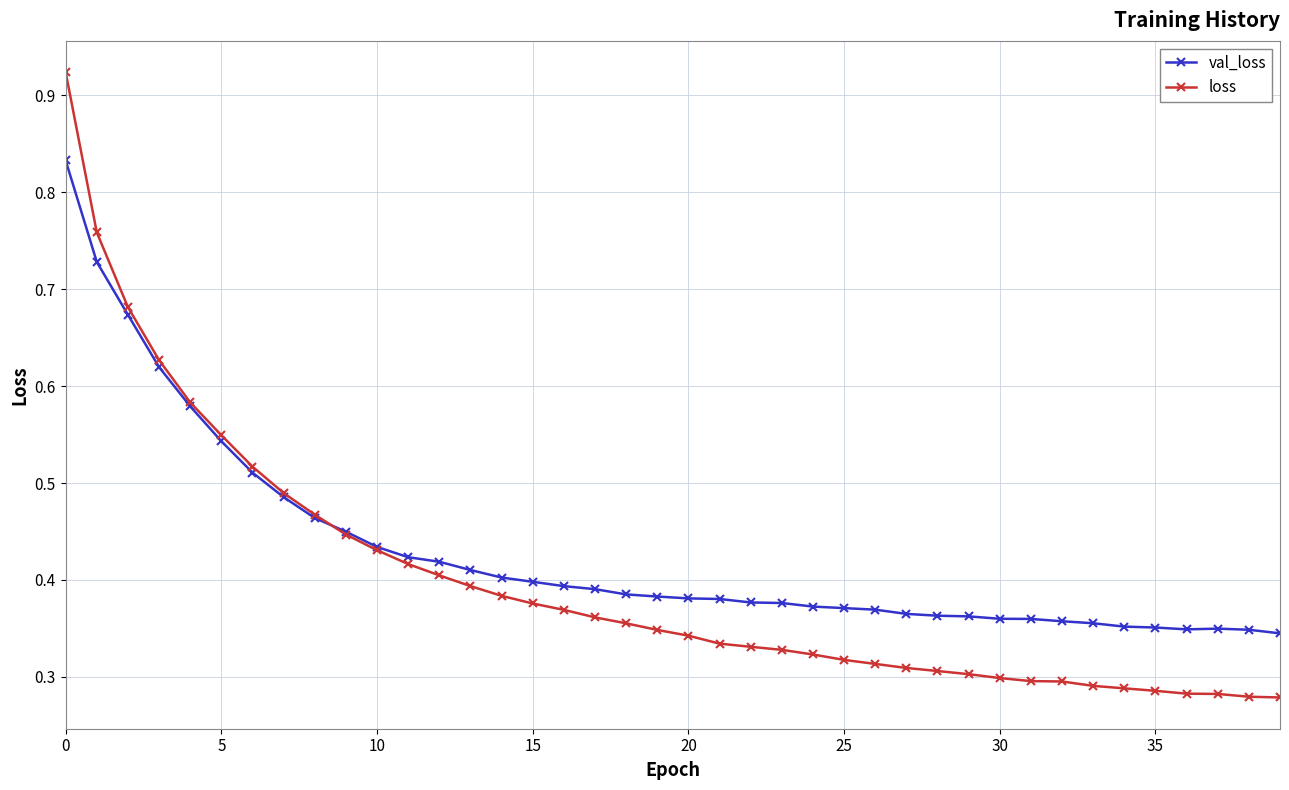

What are all the series names shown in the legend?

val_loss, loss